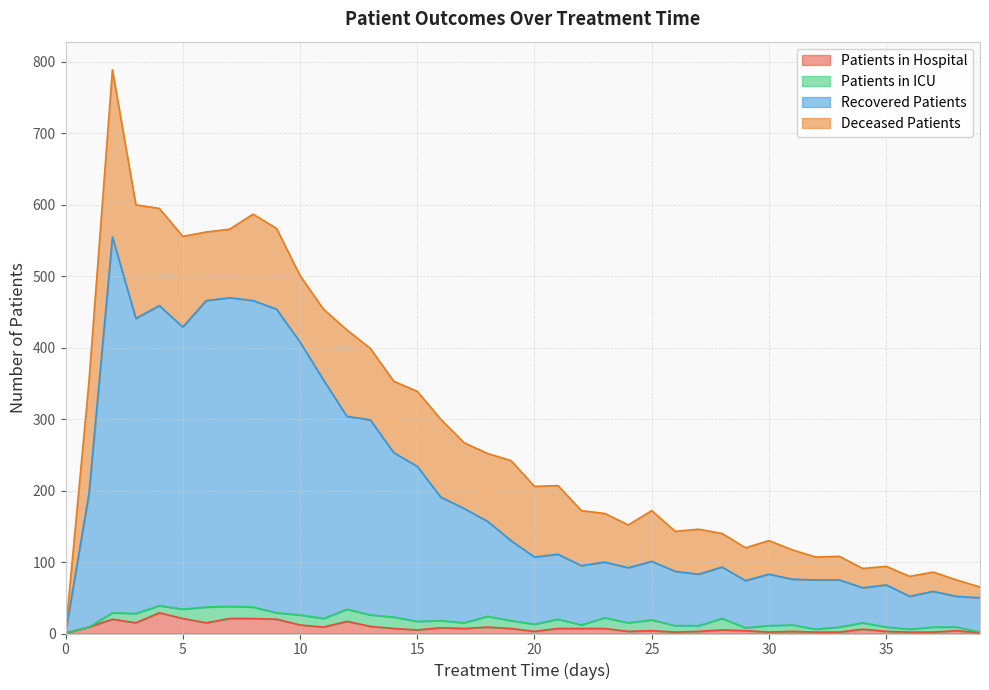

What are all the series names shown in the legend?

Patients in Hospital, Patients in ICU, Recovered Patients, Deceased Patients